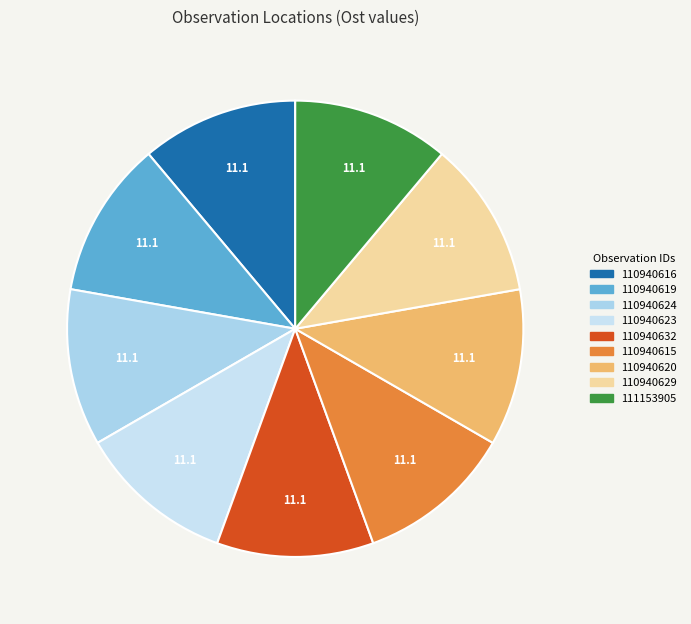

What portion of the pie excludes 110940619?

88.9%